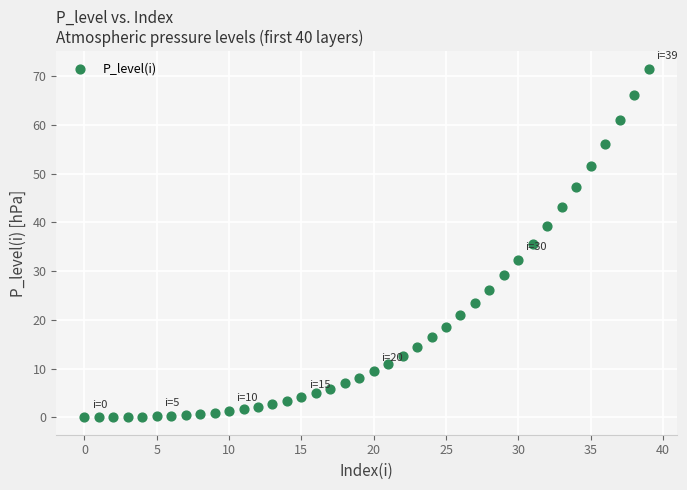

What is the range of Y values (max minus min)?

71.5